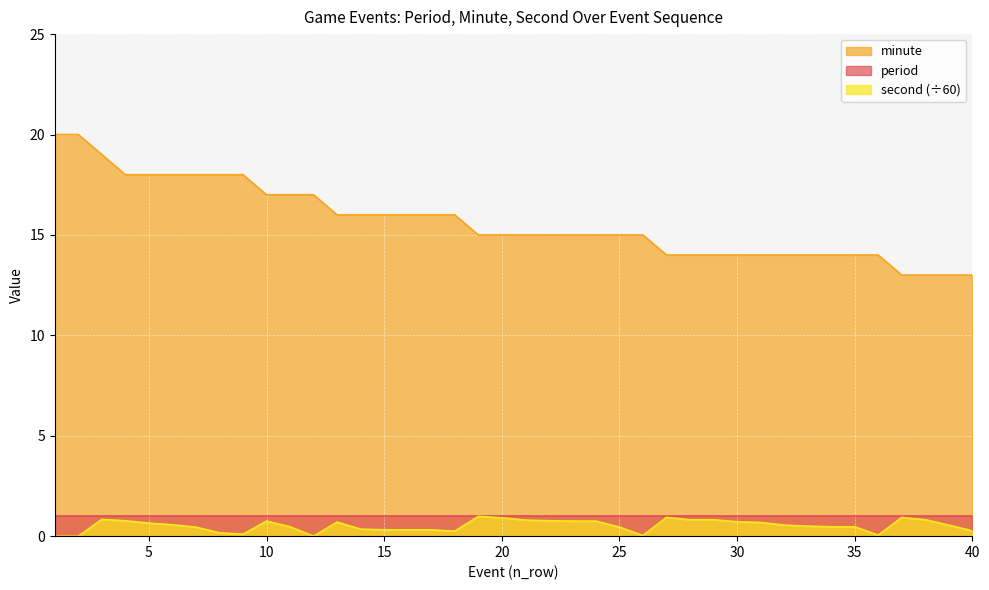

The second series shows 0.2 at 18. True or false?

True